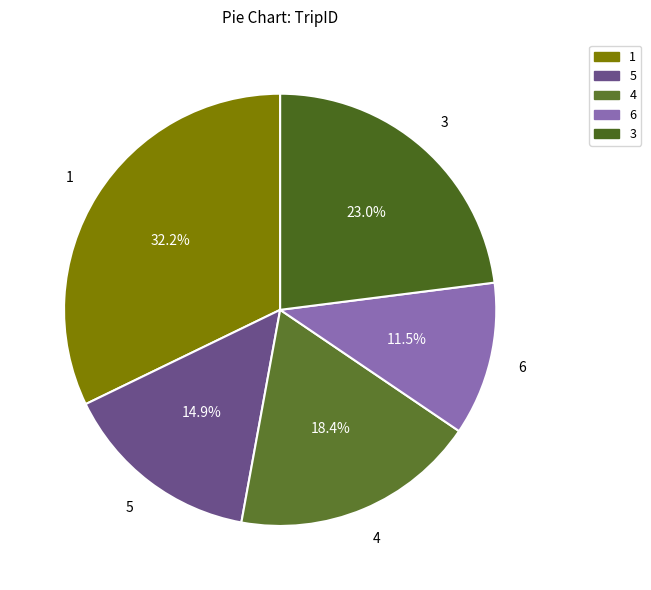

Is it true that 4 is 26% of the pie?

False